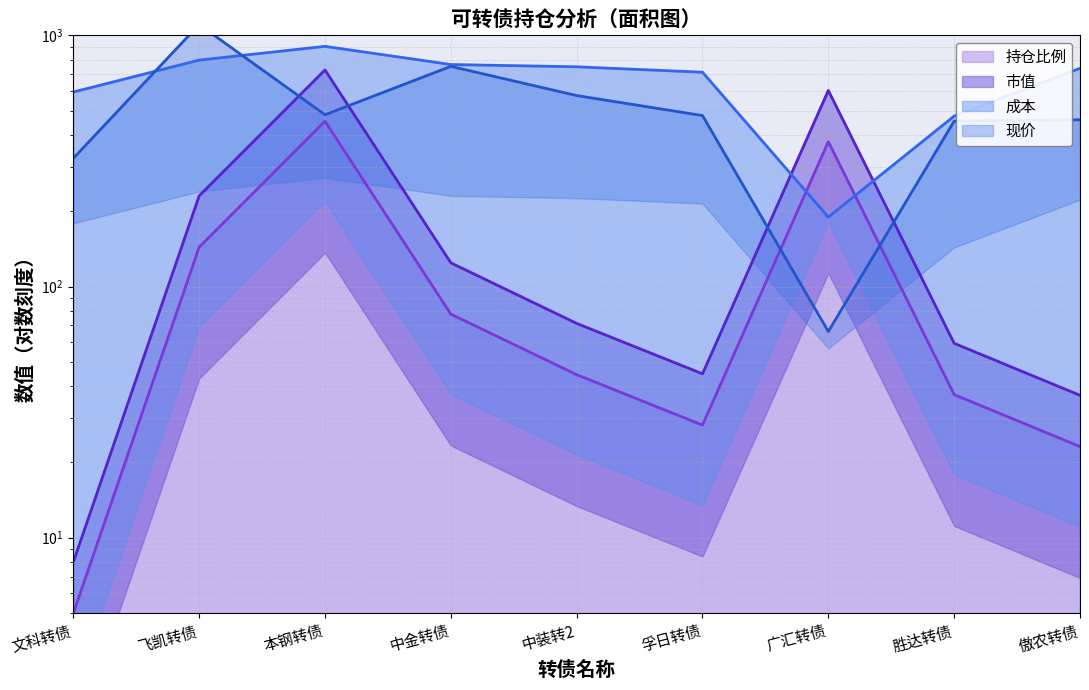

What is the difference between the 持仓比例 values at 本钢转债 and 广汇转债?

77.9